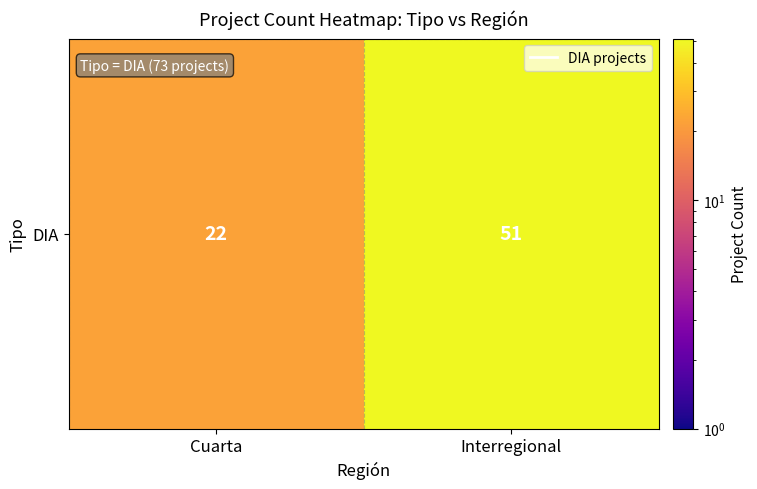

Reading left to right, what are all the values shown in this chart?

Cuarta=22	Interregional=51